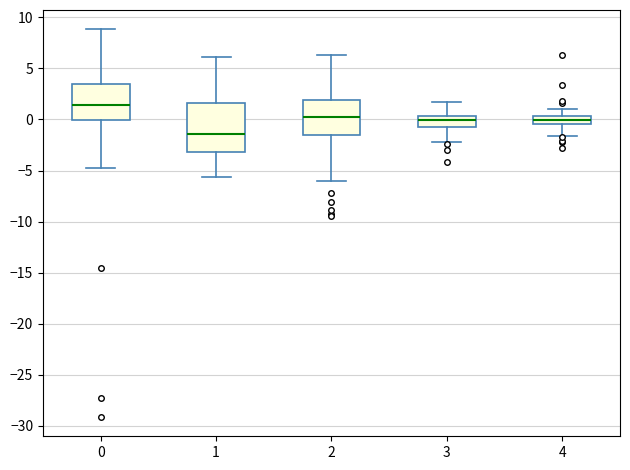

Which box is the tallest, from its lower edge to its upper edge?

1